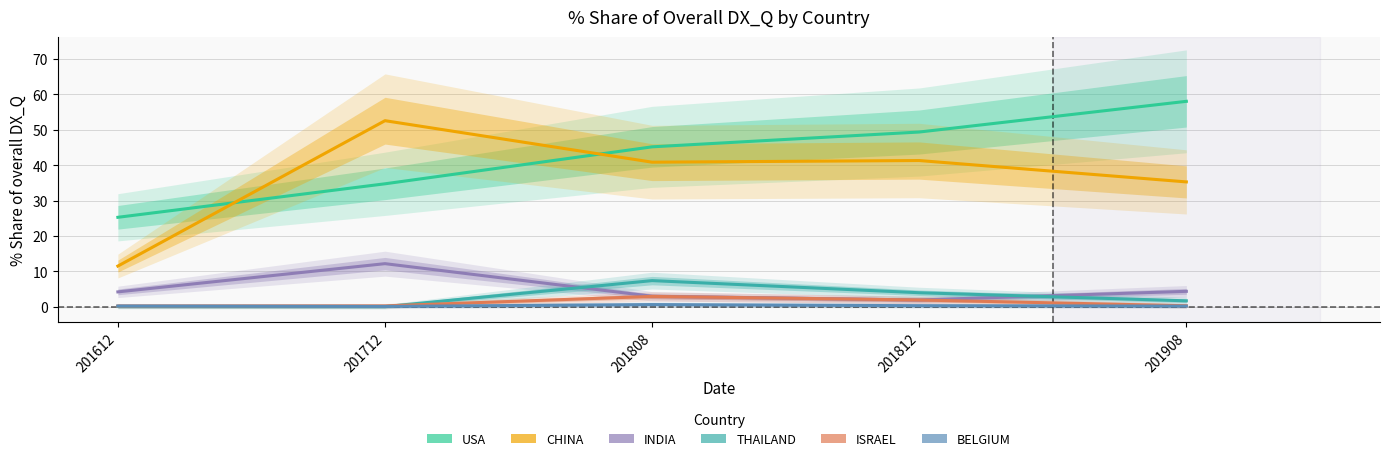

What is the sum of the BELGIUM values at 201712 and 201908?

0.3